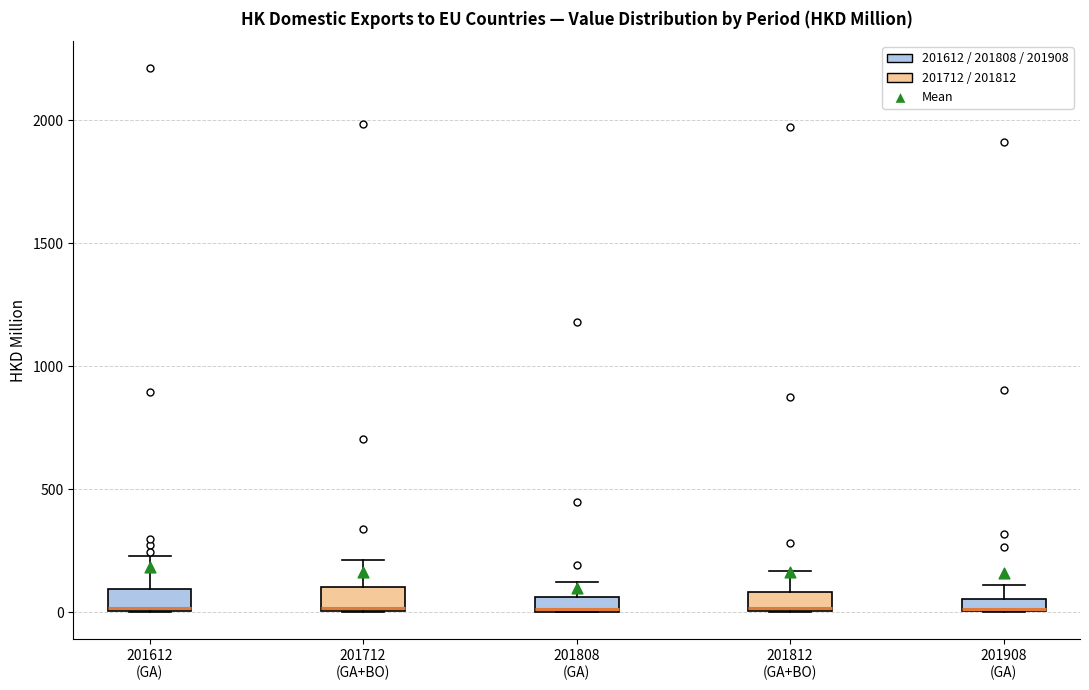

Where is the upper edge of the box for 201712 (GA+BO) on the y-axis? The values are not printed on the chart, so give them approximately, as read against the axis.

100